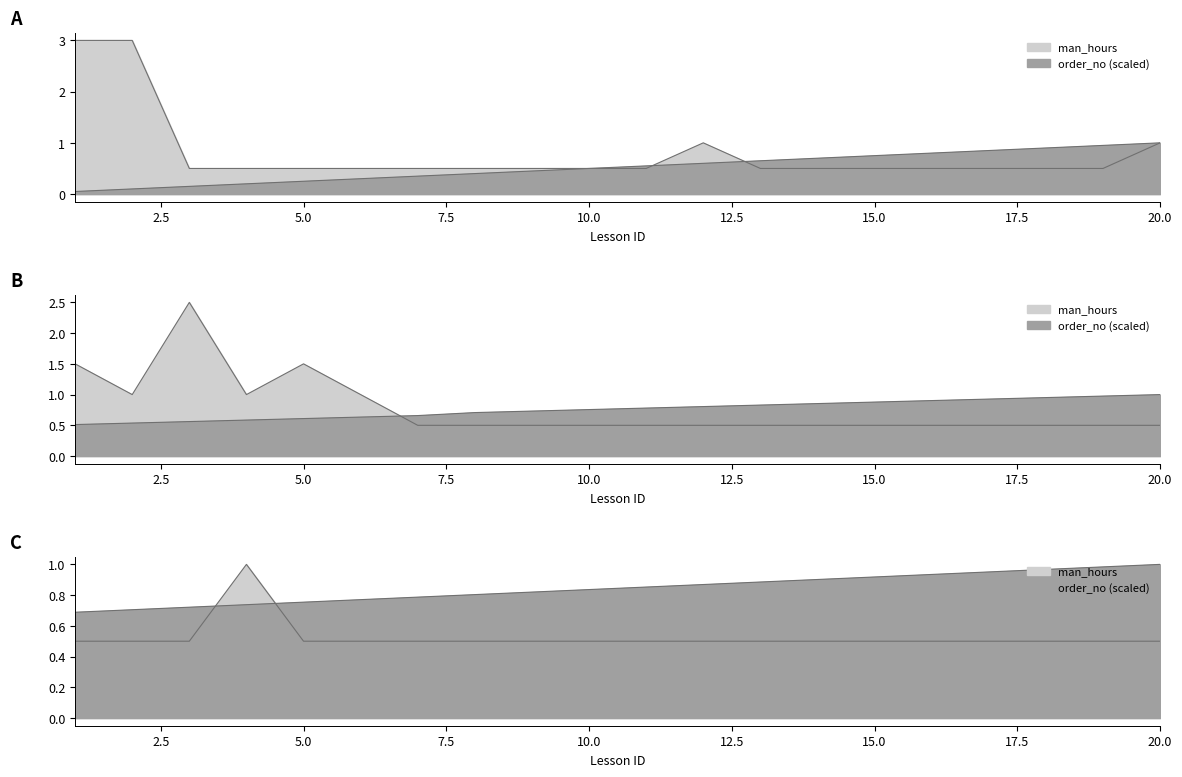

How many intersections are there between order_no and man_hours?

2